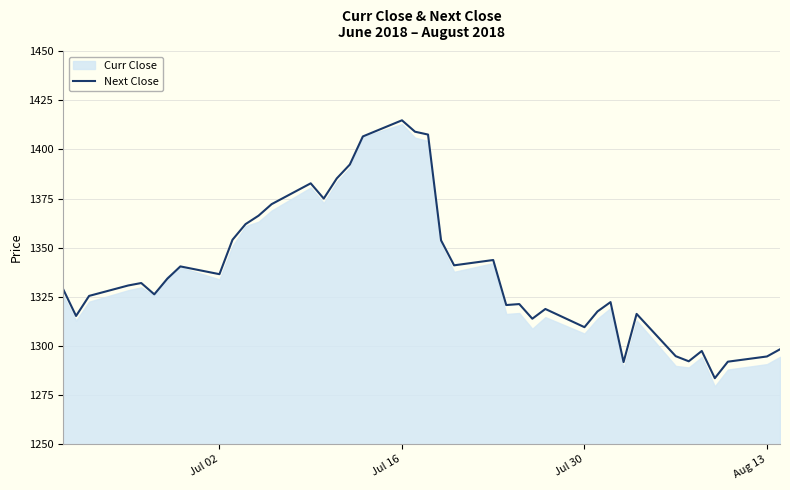

How many lines are shown in the chart?

1